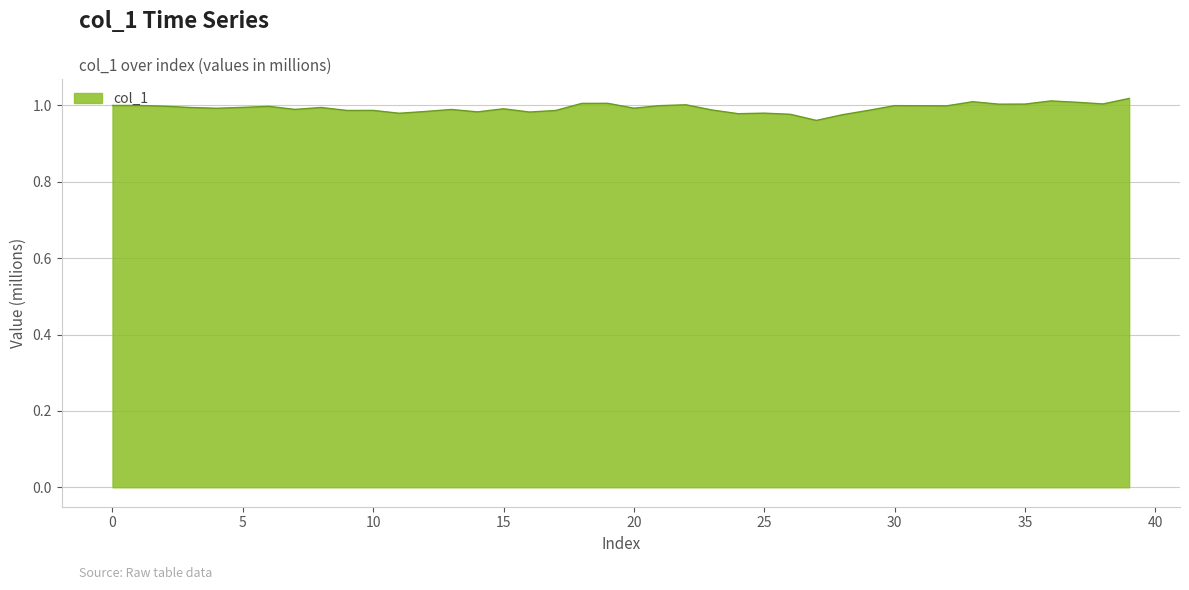

How many lines are shown in the chart?

1